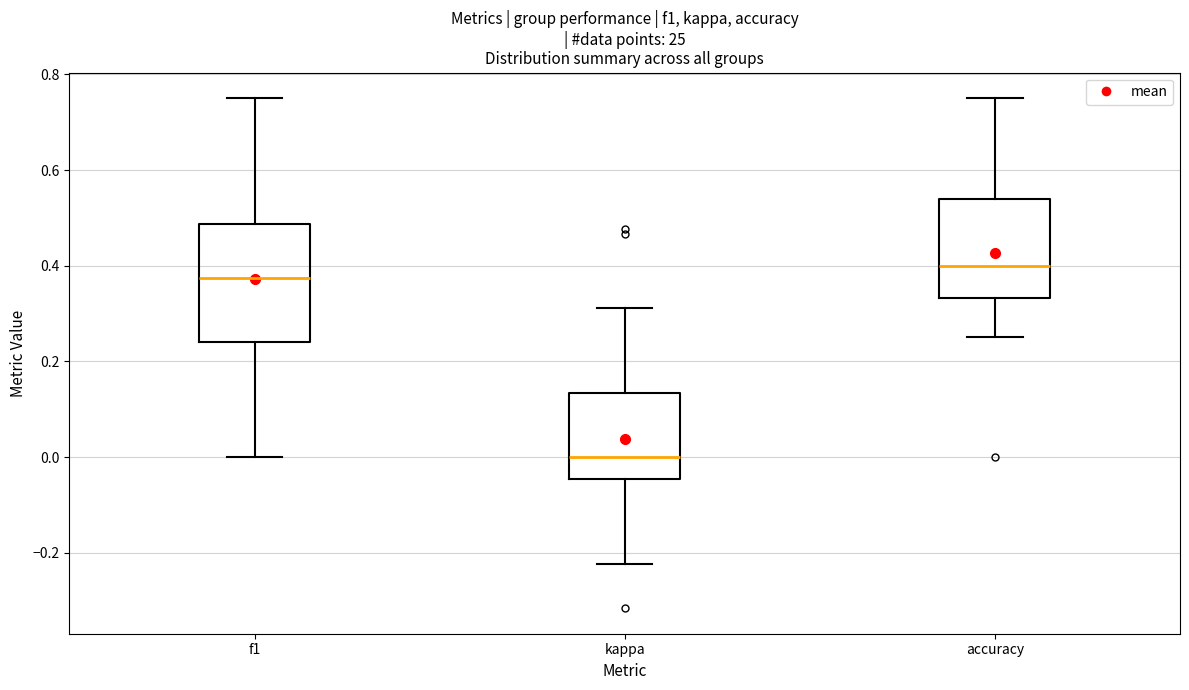

Which box has the highest median line?

accuracy